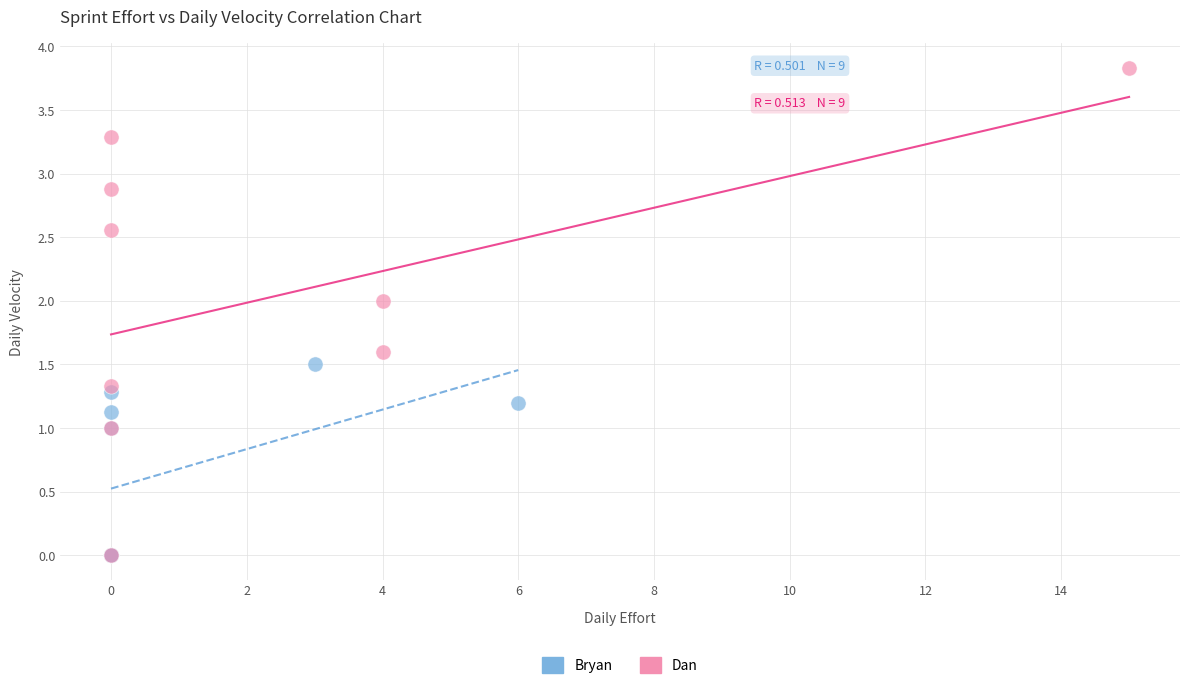

Which series has the widest spread of Y values?

Dan